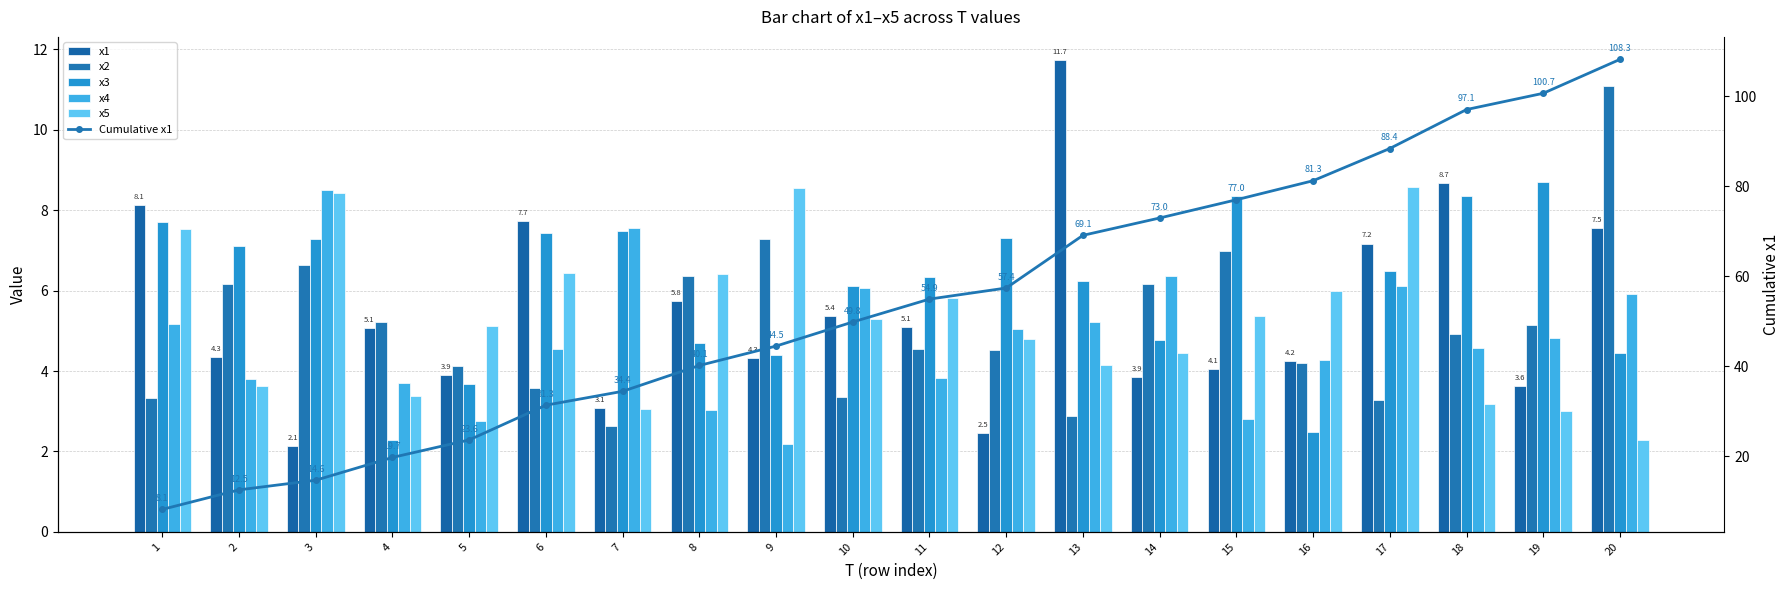

What is the value of the x1 bar at the 9th from the left?

4.3